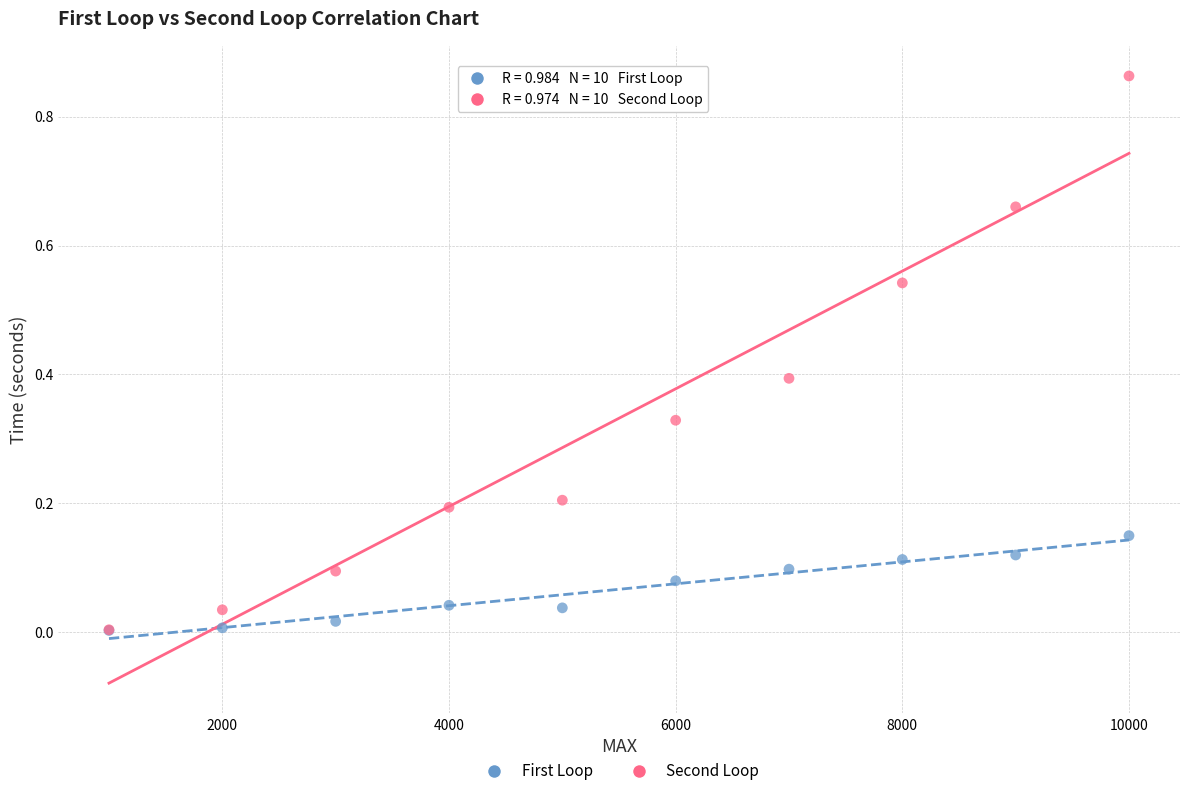

What are all the series names shown in the legend?

First Loop, Second Loop